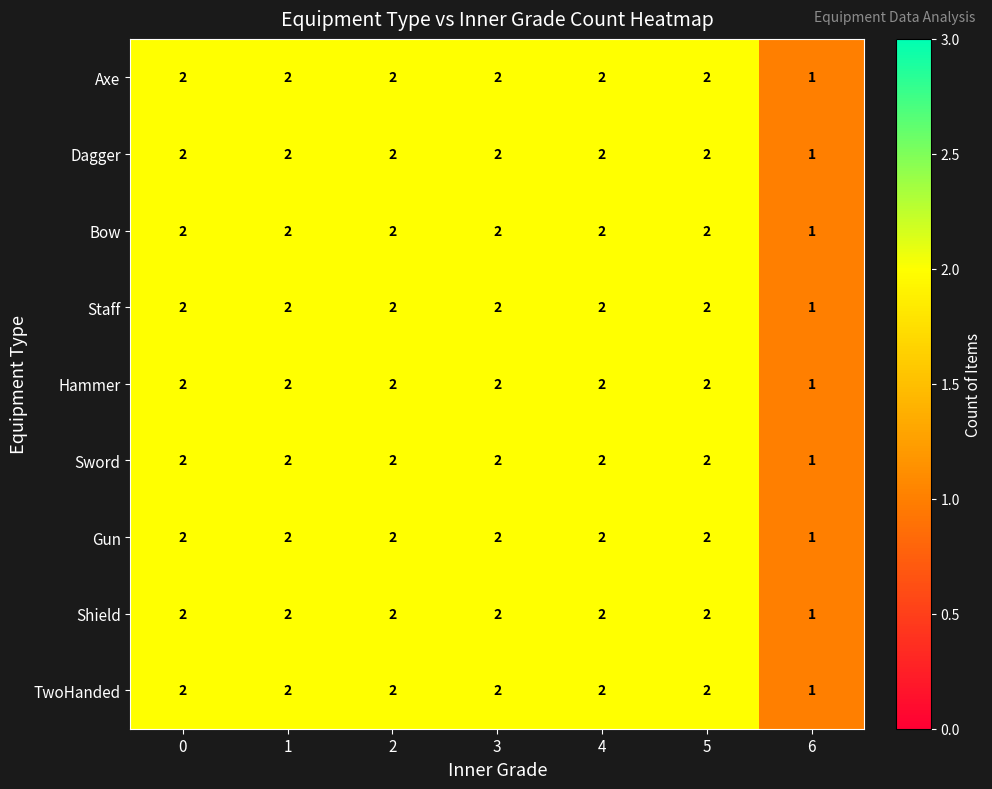

At which label is Dagger closest to 1?

6